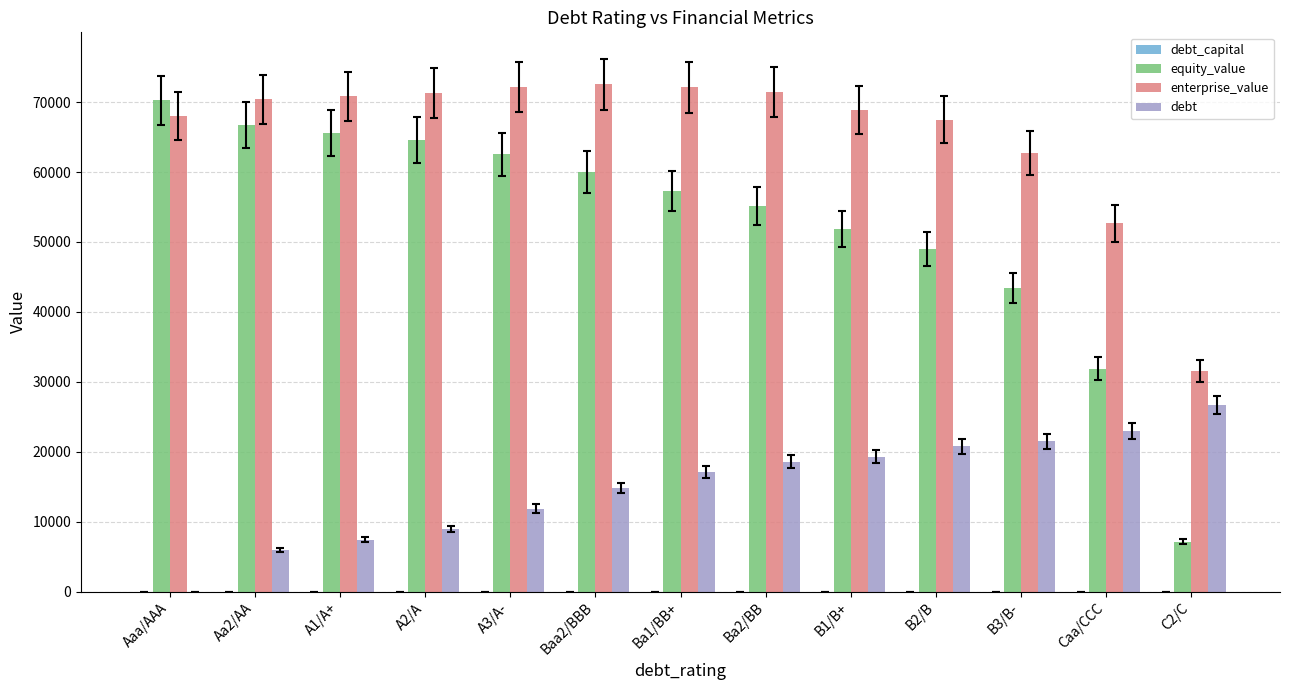

What is the total value across all series at A3/A-?

146550.5